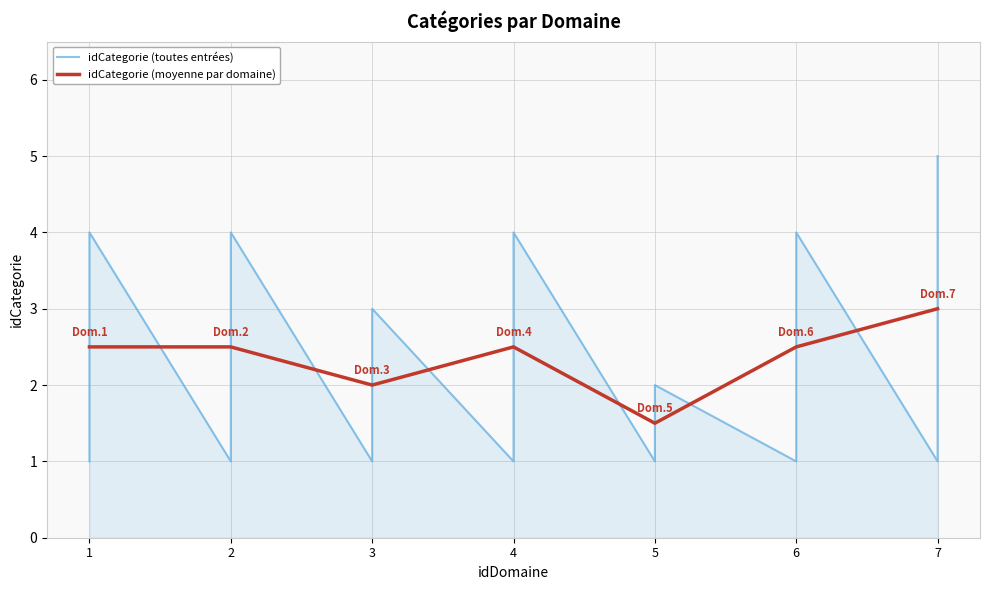

Reading left to right, transcribe all the data shown in this chart.

1=1	1=2	1=3	1=4	2=1	2=2	2=3	2=4	3=1	3=2	3=3	4=1	4=2	4=3	4=4	5=1	5=2	6=1	6=2	6=3	6=4	7=1	7=2	7=3	7=4	7=5